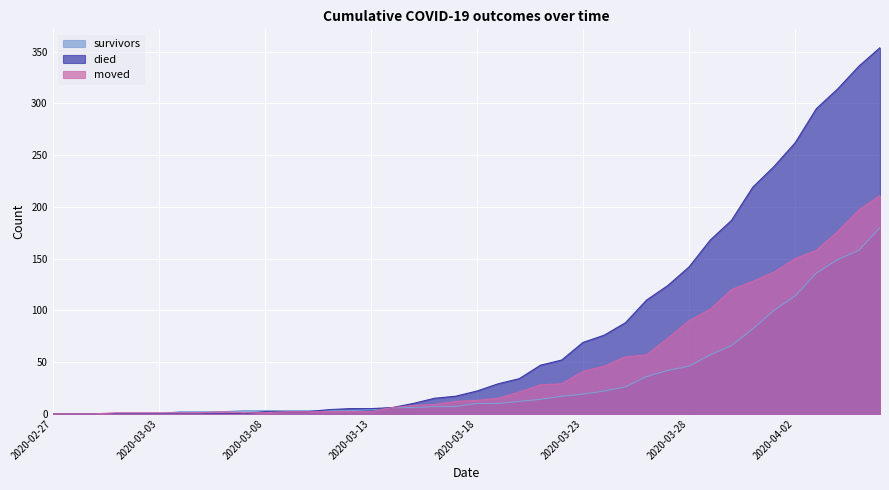

True or false: died has a value of 5 at 2020-03-13.

True